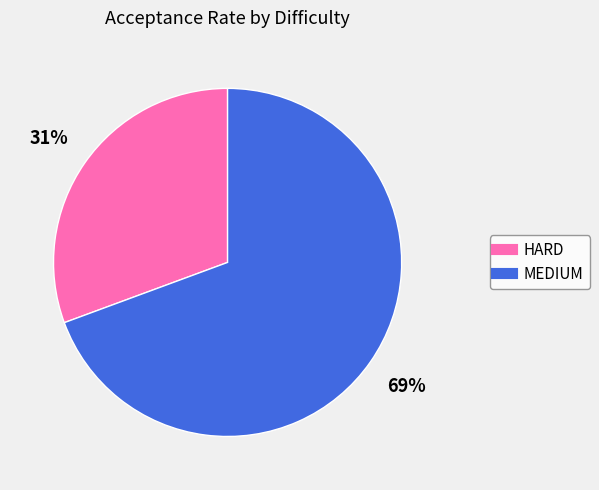

To the nearest percent, what is the combined percentage of MEDIUM and HARD?

100%